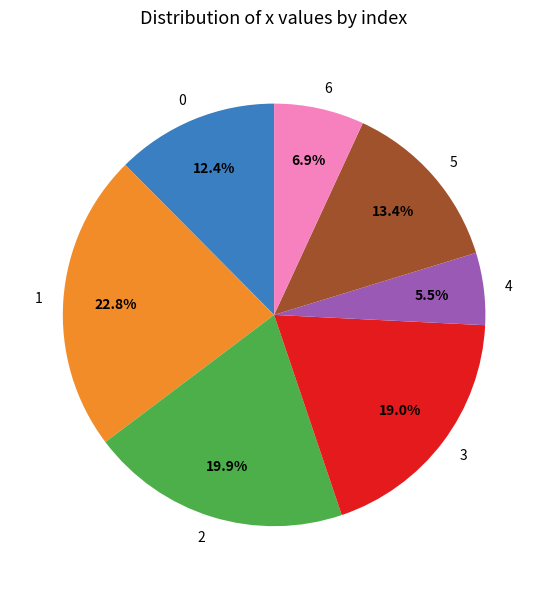

Which has a higher value, 5 or 4?

5